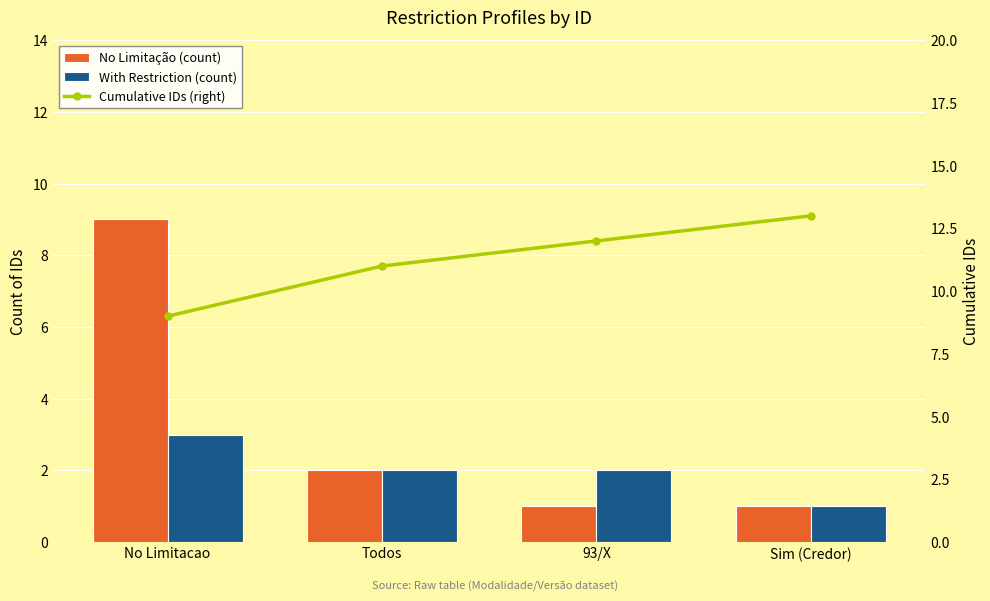

What is the sum of all With Restriction (count) values?

8